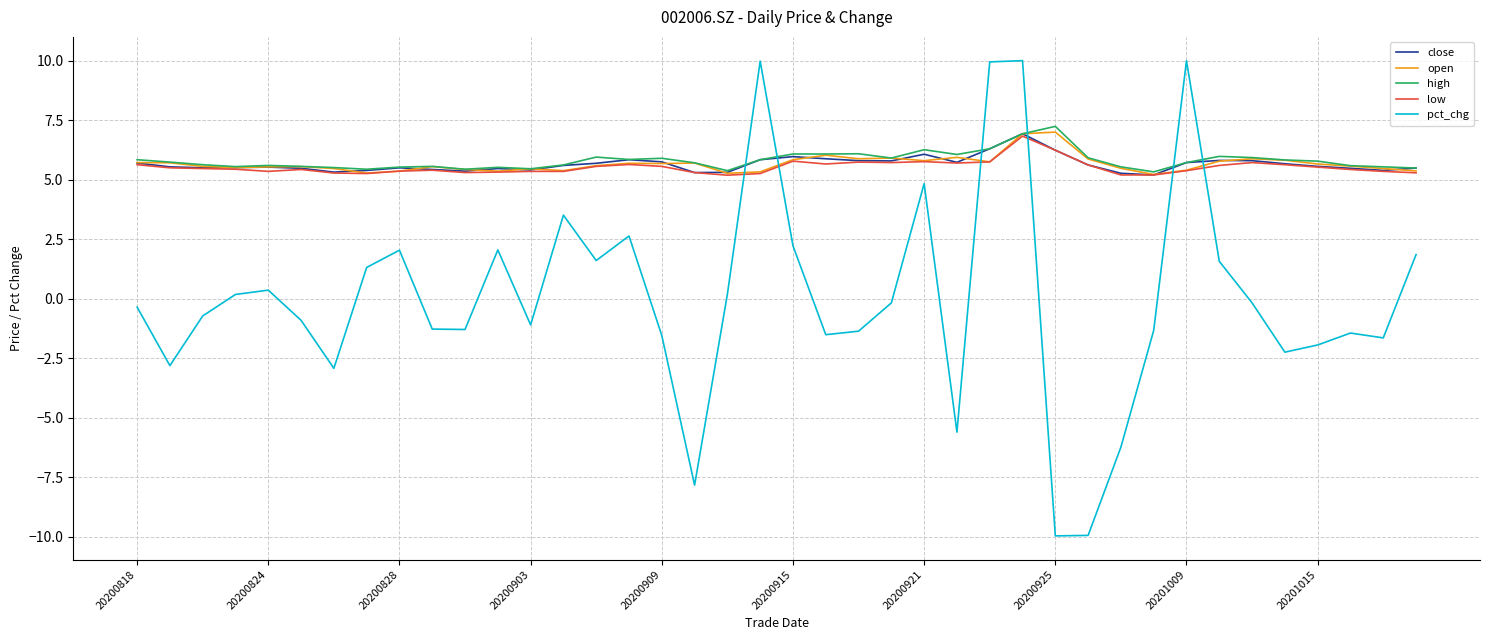

What is the minimum value shown in the chart?

-10.0